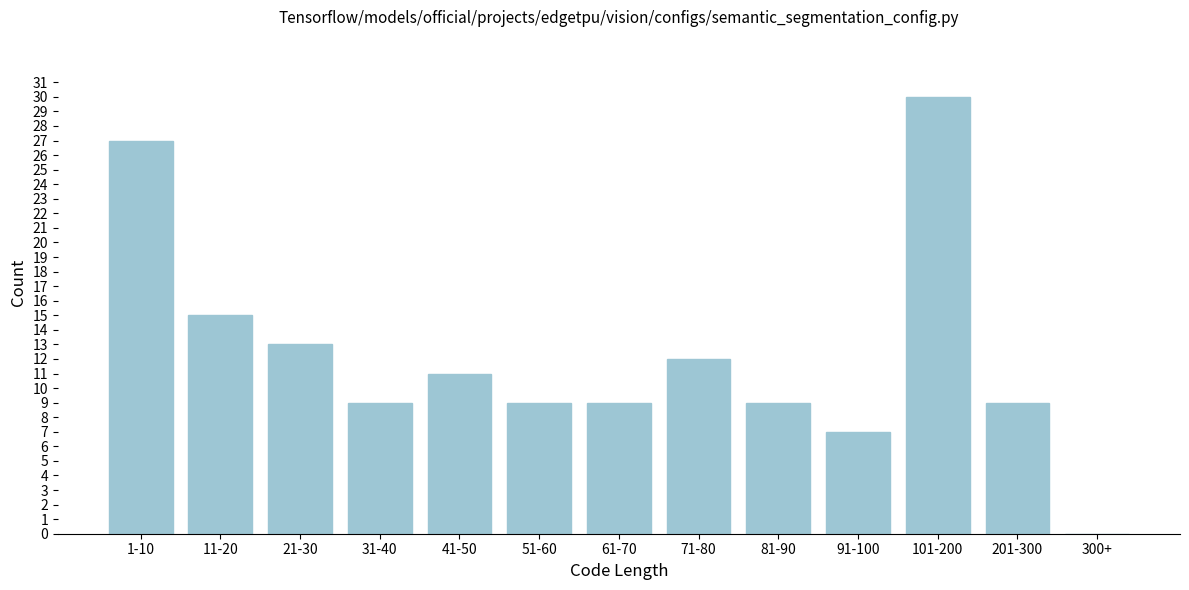

Reading left to right, extract all data points from this chart.

1-10=27	11-20=15	21-30=13	31-40=9	41-50=11	51-60=9	61-70=9	71-80=12	81-90=9	91-100=7	101-200=30	201-300=9	300+=0